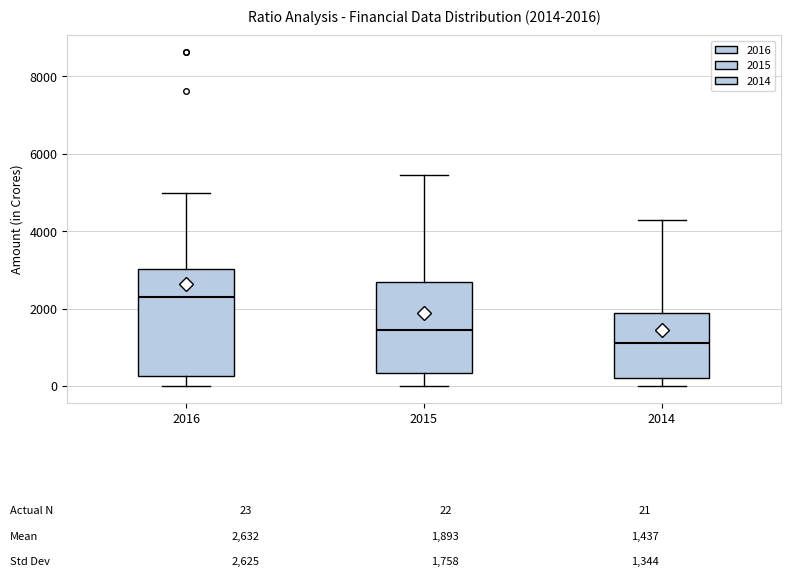

Which box is the tallest, from its lower edge to its upper edge?

2016